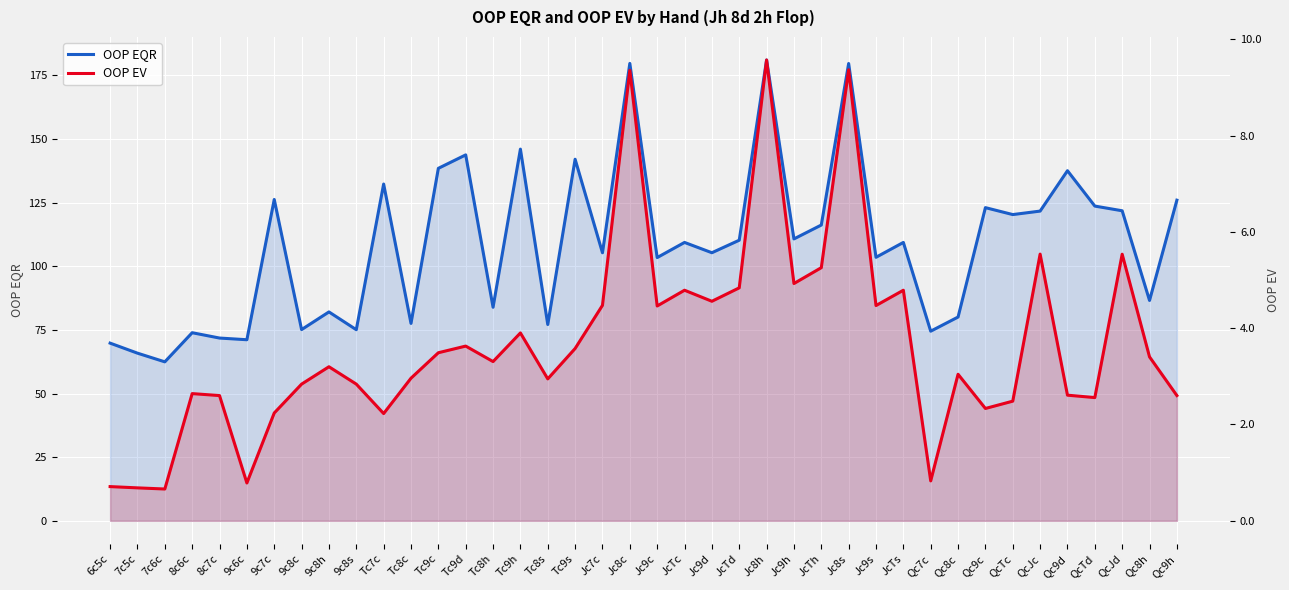

What is the sum of the OOP EQR values at 9c8s and Jc8h?

256.2